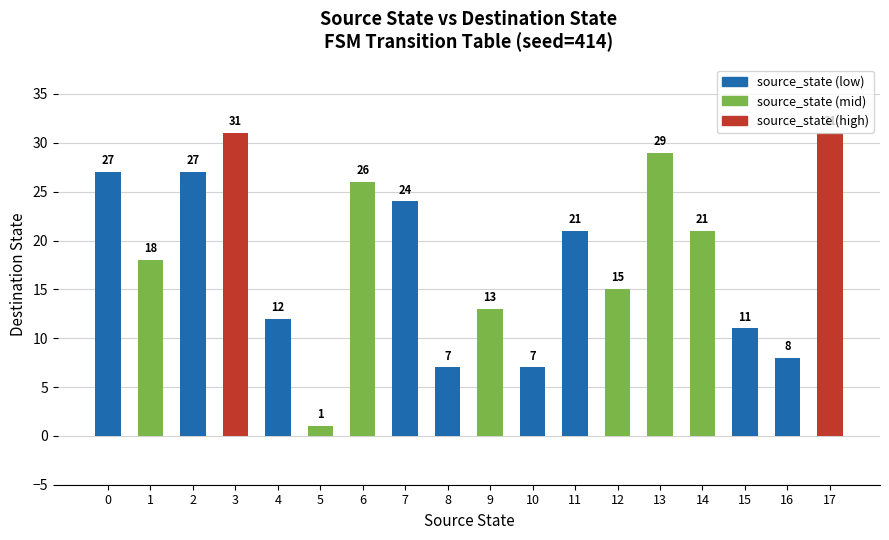

Reading right to left, list all the values displayed in this chart.

31	8	11	21	29	15	21	7	13	7	24	26	1	12	31	27	18	27